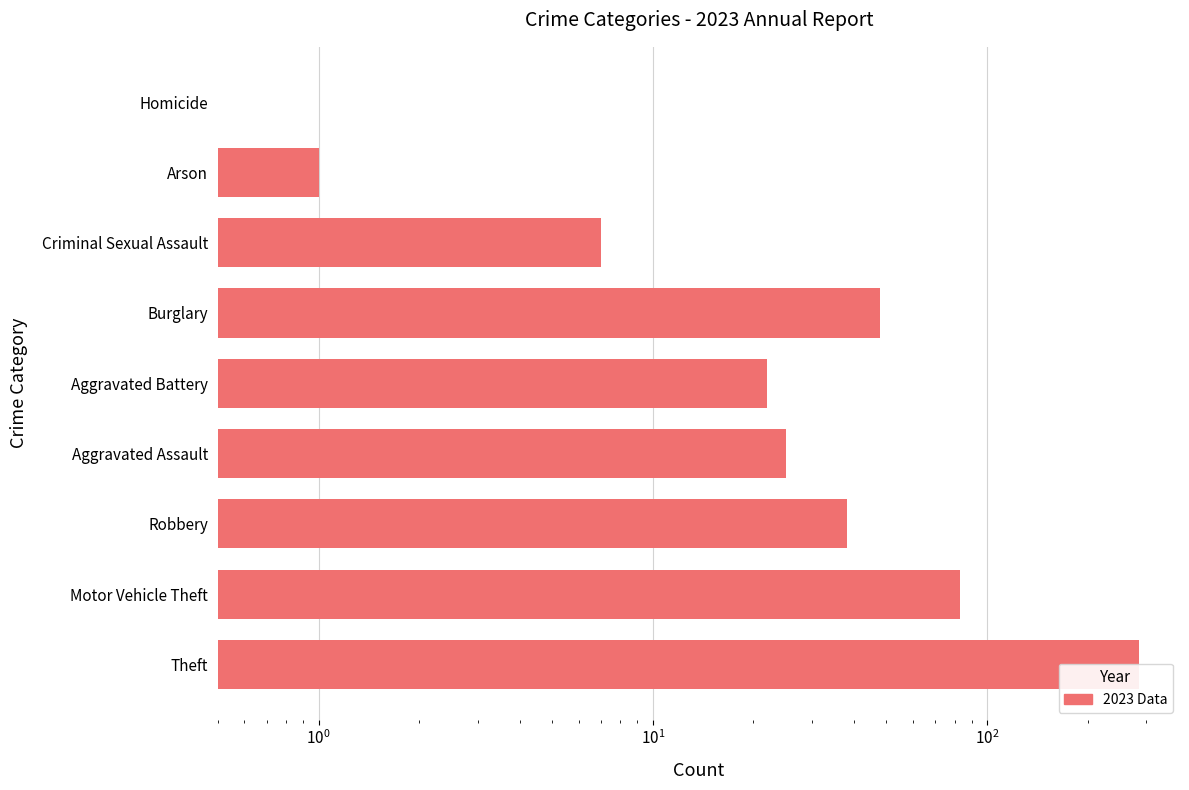

Is it true that the value at Theft is 418?

False